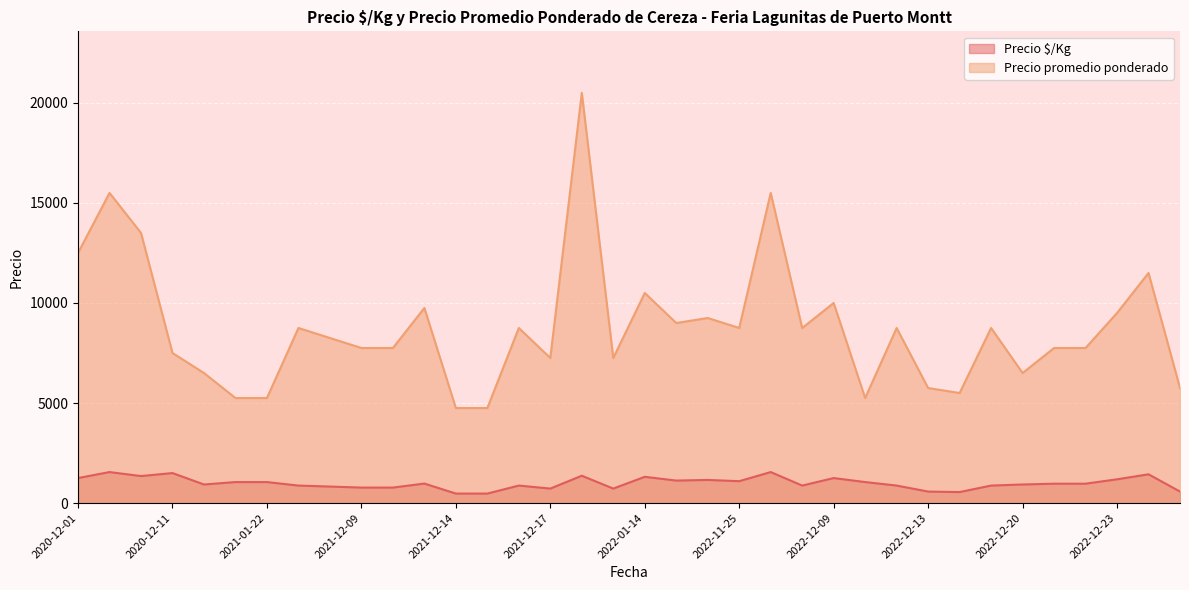

Is it true that Precio $/Kg equals 875 at 2021-11-30?

True